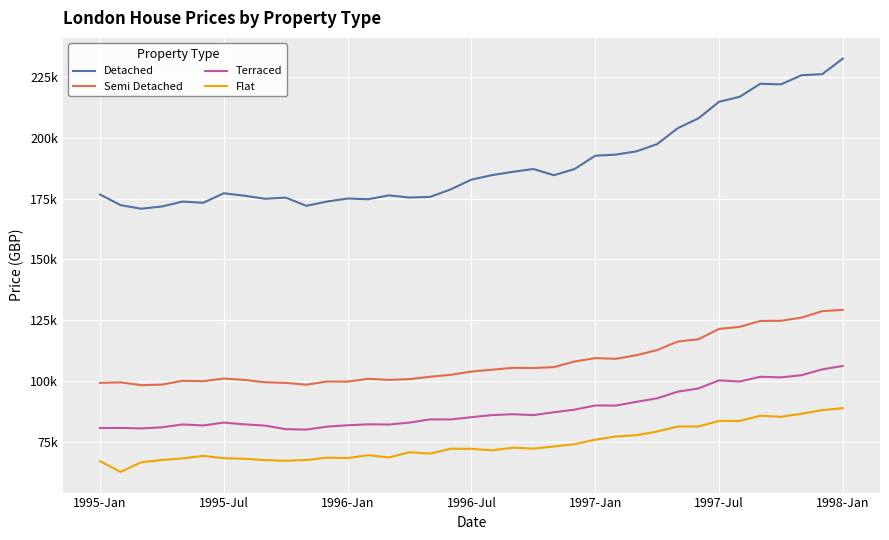

Does the chart display data point markers on the line(s)?

No